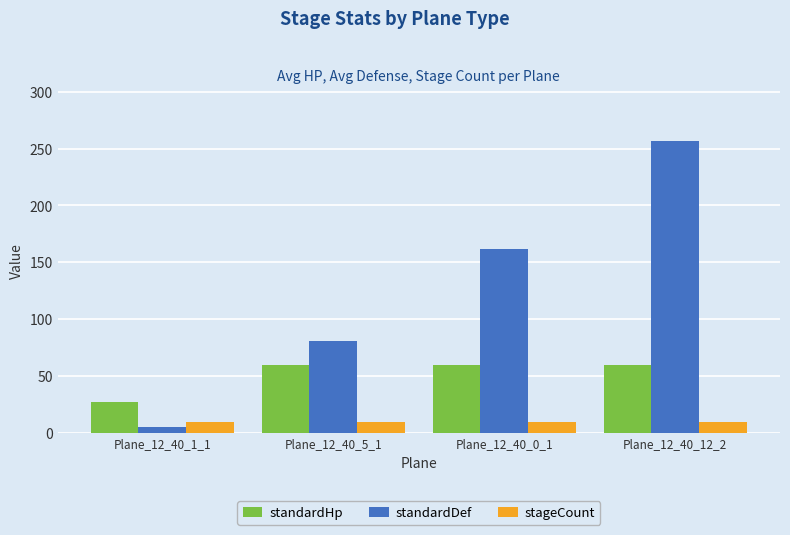

Is the value of standardDef at Plane_12_40_1_1 greater than the value of stageCount at Plane_12_40_1_1?

No